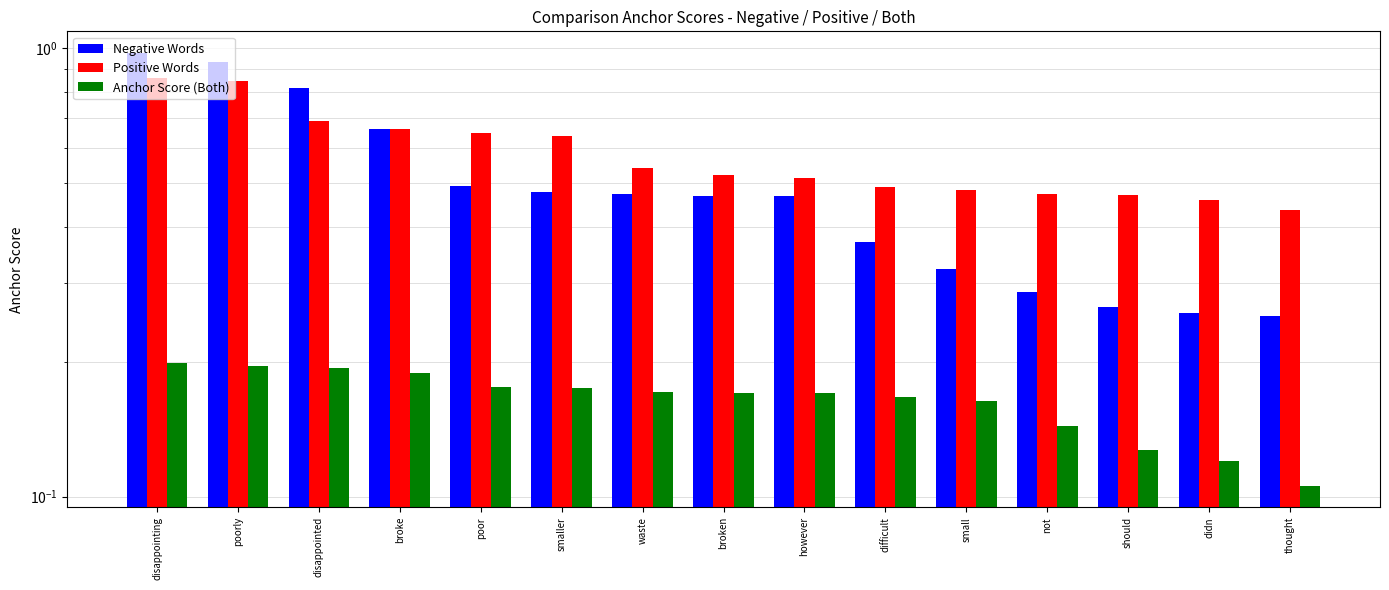

Reading left to right, list all the values displayed in this chart.

Negative Words: 1.0	0.9	0.8	0.7	0.5	0.5	0.5	0.5	0.5	0.4	0.3	0.3	0.3	0.3	0.3
Positive Words: 0.9	0.8	0.7	0.7	0.6	0.6	0.5	0.5	0.5	0.5	0.5	0.5	0.5	0.5	0.4
Anchor Score (Both): 0.2	0.2	0.2	0.2	0.2	0.2	0.2	0.2	0.2	0.2	0.2	0.1	0.1	0.1	0.1